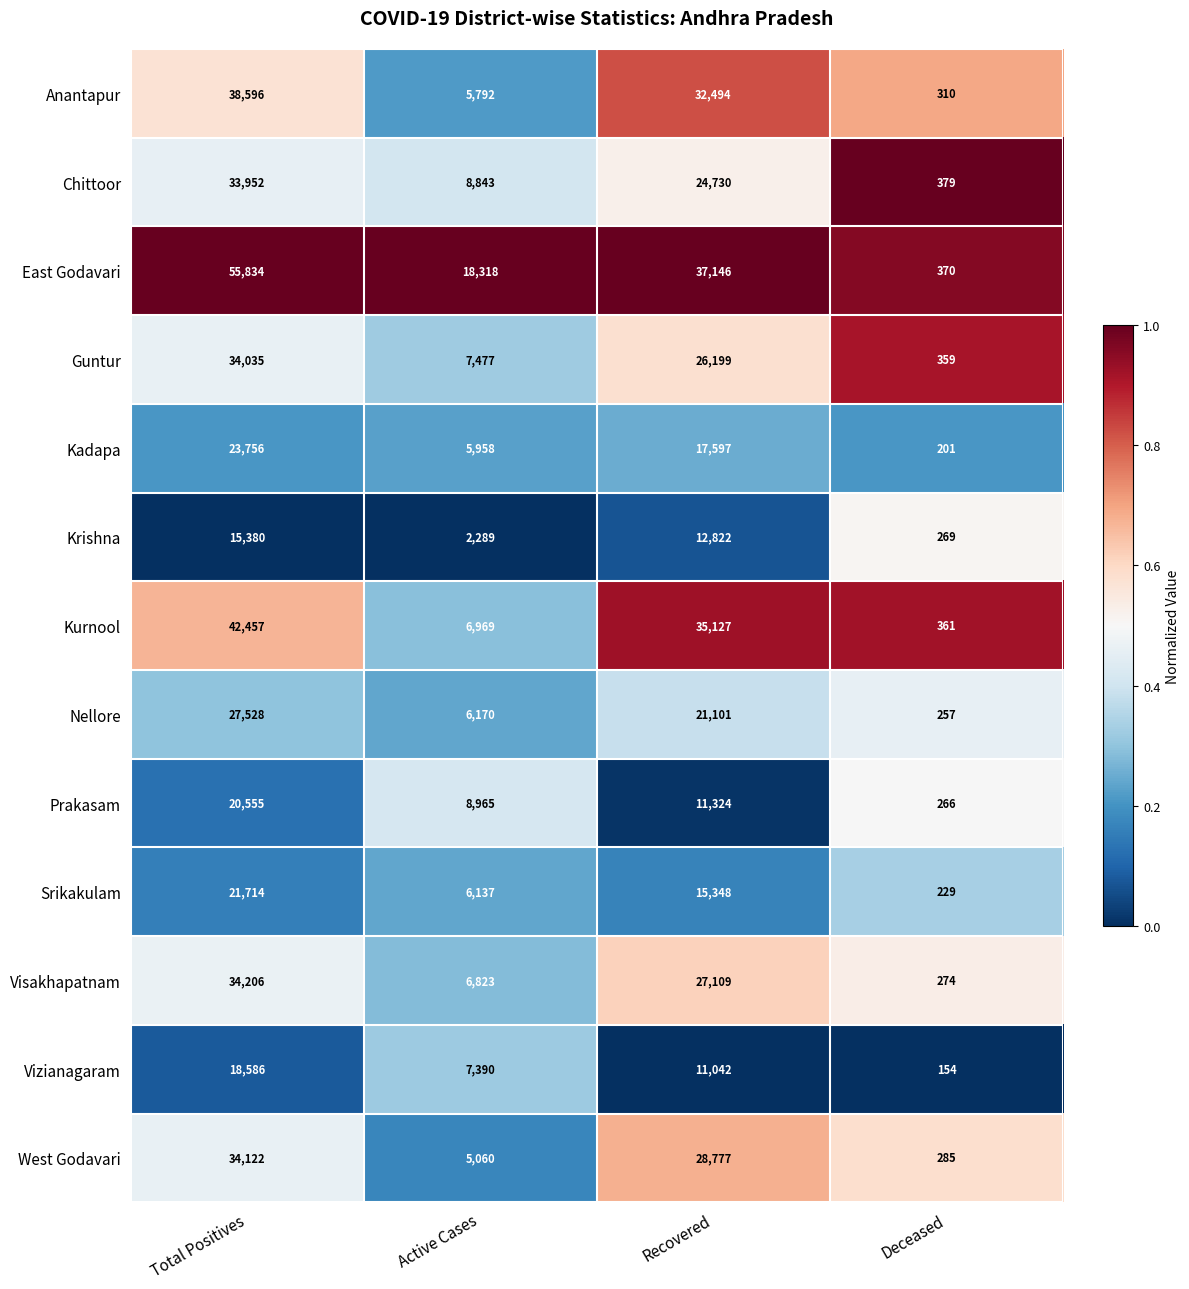

What is the greatest value displayed?

55834